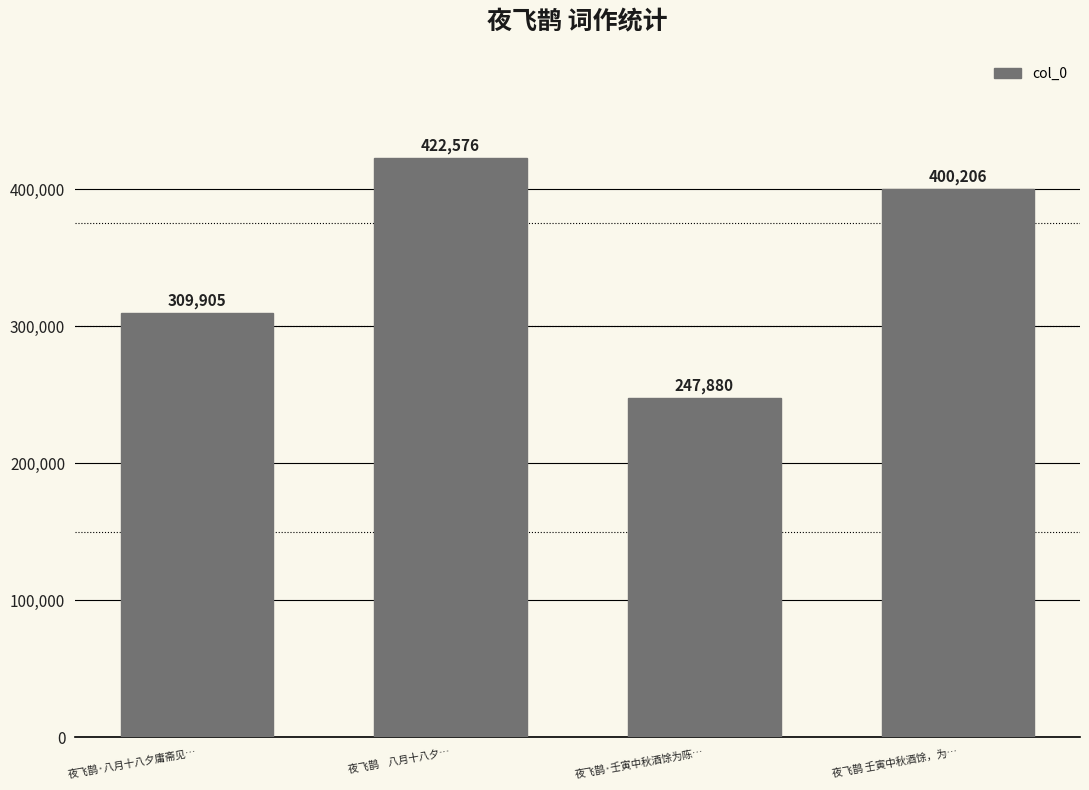

What is the change in value from 夜飞鹊·八月十八夕庸斋见… to 夜飞鹊·壬寅中秋酒馀为陈…?

-62025